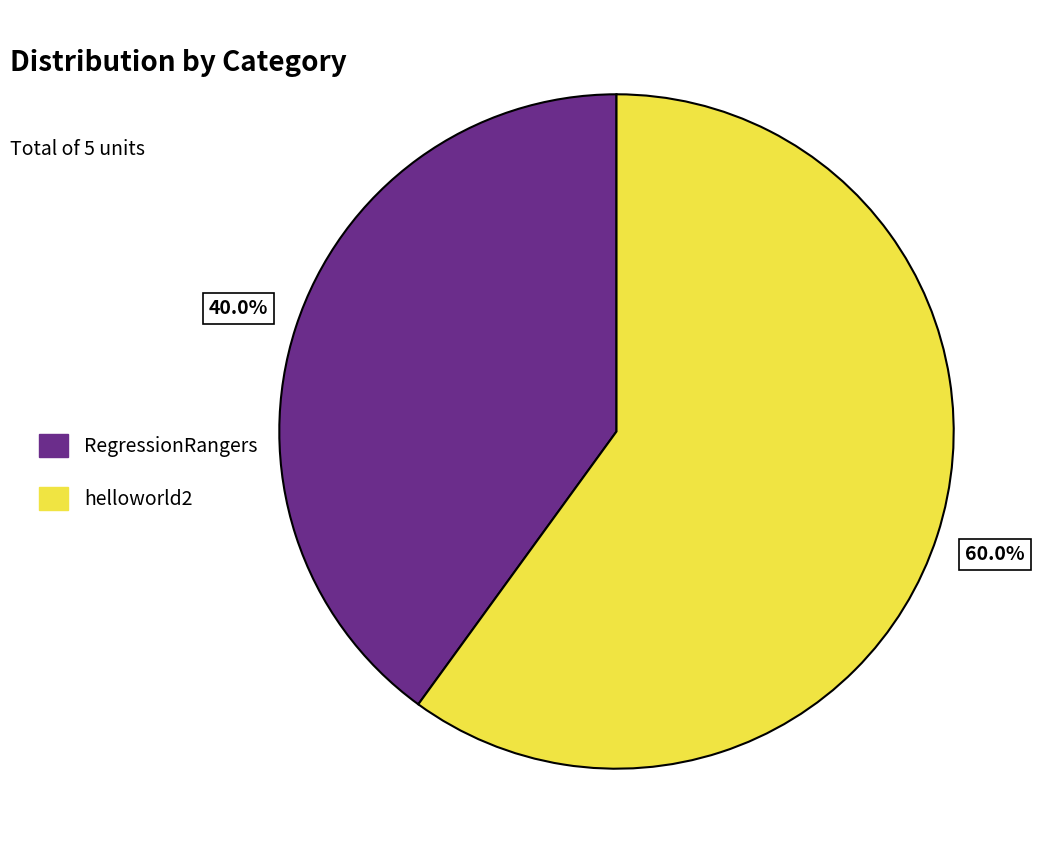

Approximately how many times larger is the value at helloworld2 compared to RegressionRangers?

1.5